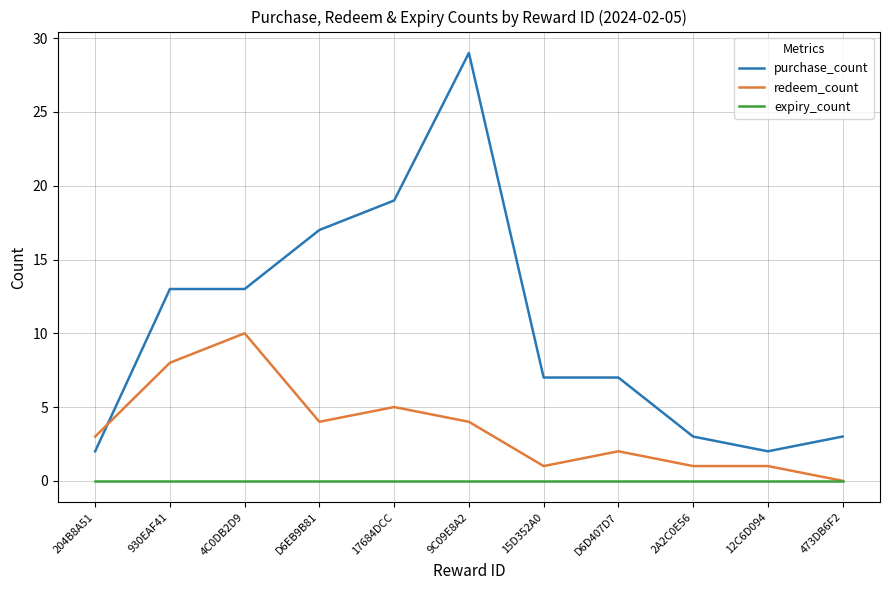

What is the greatest value displayed?

29